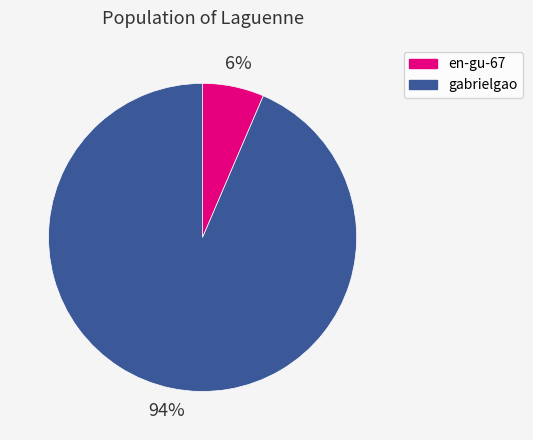

Is there any slice that represents more than half of the pie?

Yes